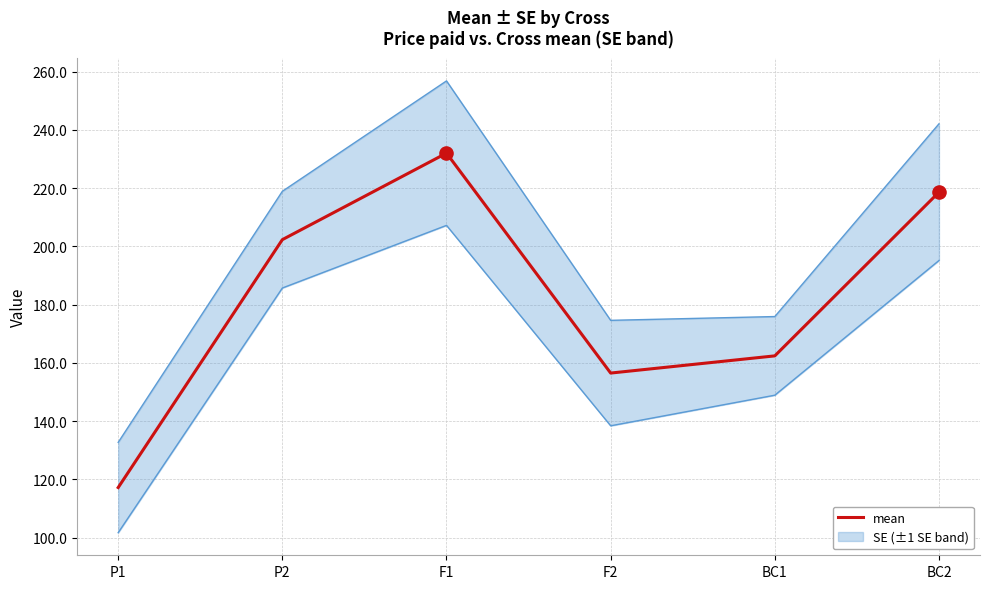

Which has a higher value, P2 or F2?

P2